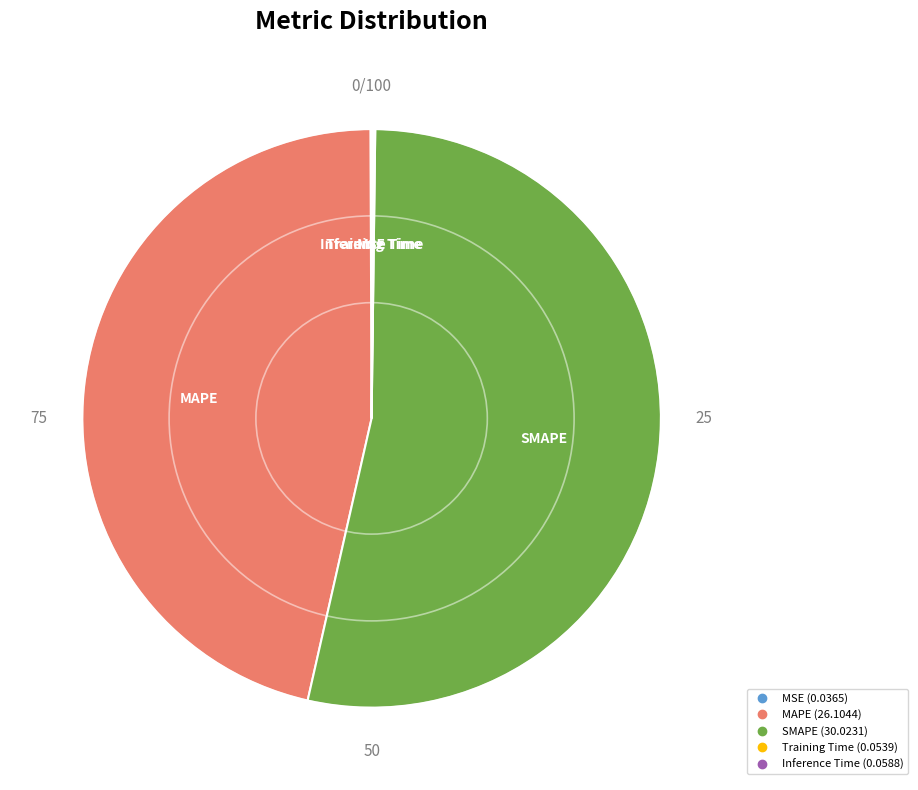

Approximately how many times larger is the value at SMAPE compared to MAPE?

1.2